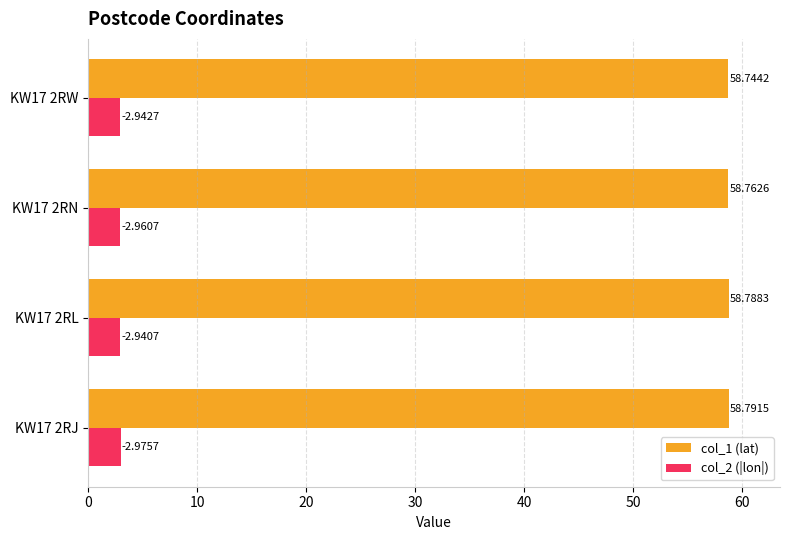

What is the total value across all series at KW17 2RL?

61.7